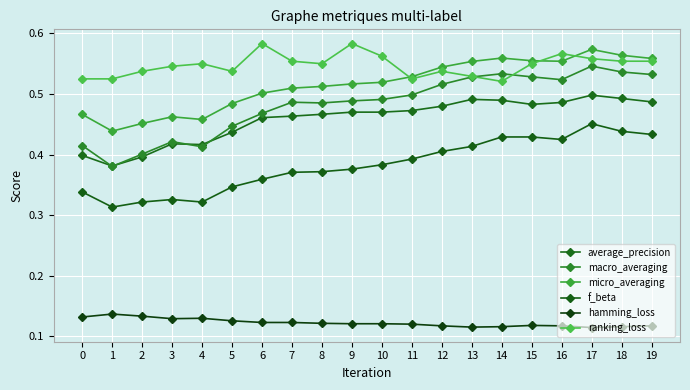

Rank the series by their maximum value, from highest to lowest.

ranking_loss, micro_averaging, macro_averaging, average_precision, f_beta, hamming_loss